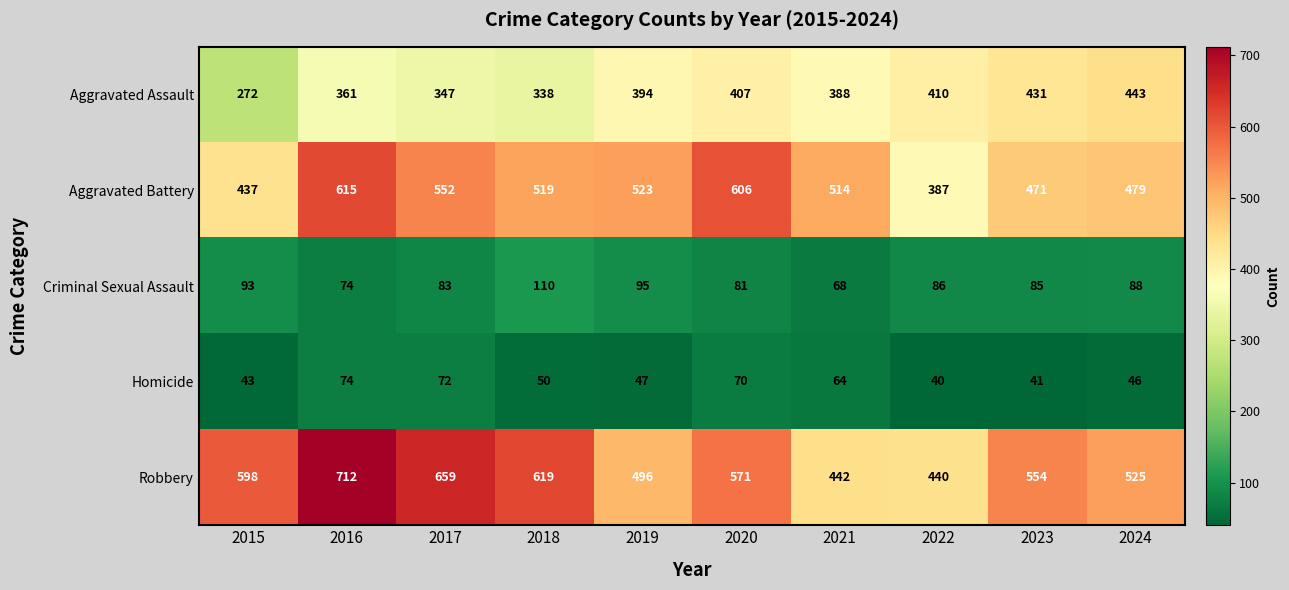

At which category is the sum across all series the highest?

2016